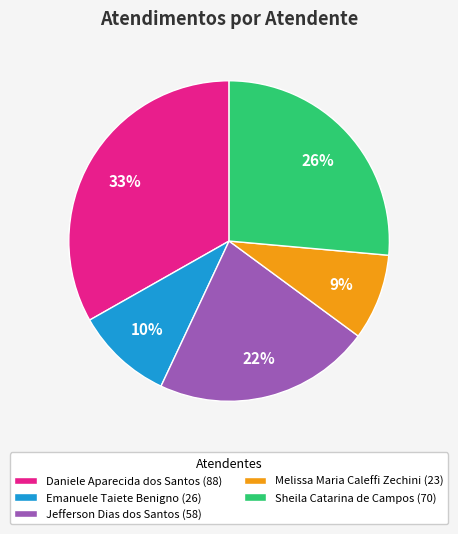

To the nearest percent, what is the combined percentage of Daniele Aparecida dos Santos and Jefferson Dias dos Santos?

55%